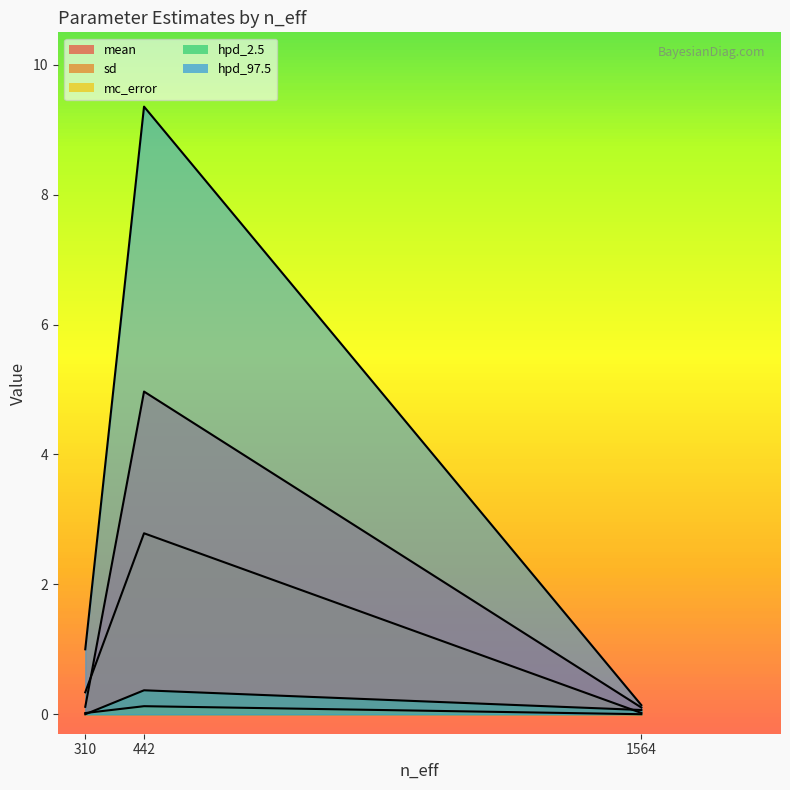

Does the chart display data point markers on the line(s)?

No